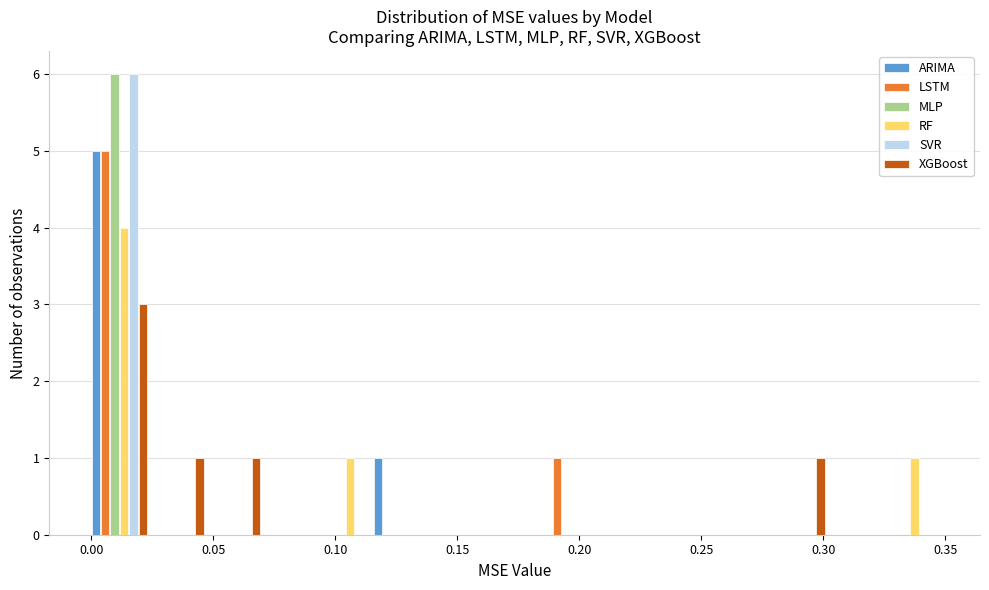

Reading left to right, list every range on the x-axis with the height of the bar of each series over it. Neither the bar edges nor the heights are printed on the chart, so give them approximately, as read against the axes.

0.000 to 0.025: ARIMA=5	LSTM=5	MLP=6	RF=4	SVR=6	XGBoost=3
0.025 to 0.045: ARIMA=0	LSTM=0	MLP=0	RF=0	SVR=0	XGBoost=1
0.045 to 0.070: ARIMA=0	LSTM=0	MLP=0	RF=0	SVR=0	XGBoost=1
0.070 to 0.095: ARIMA=0	LSTM=0	MLP=0	RF=0	SVR=0	XGBoost=0
0.095 to 0.115: ARIMA=0	LSTM=0	MLP=0	RF=1	SVR=0	XGBoost=0
0.115 to 0.140: ARIMA=1	LSTM=0	MLP=0	RF=0	SVR=0	XGBoost=0
0.140 to 0.160: ARIMA=0	LSTM=0	MLP=0	RF=0	SVR=0	XGBoost=0
0.160 to 0.185: ARIMA=0	LSTM=0	MLP=0	RF=0	SVR=0	XGBoost=0
0.185 to 0.210: ARIMA=0	LSTM=1	MLP=0	RF=0	SVR=0	XGBoost=0
0.210 to 0.230: ARIMA=0	LSTM=0	MLP=0	RF=0	SVR=0	XGBoost=0
0.230 to 0.255: ARIMA=0	LSTM=0	MLP=0	RF=0	SVR=0	XGBoost=0
0.255 to 0.280: ARIMA=0	LSTM=0	MLP=0	RF=0	SVR=0	XGBoost=0
0.280 to 0.300: ARIMA=0	LSTM=0	MLP=0	RF=0	SVR=0	XGBoost=1
0.300 to 0.325: ARIMA=0	LSTM=0	MLP=0	RF=0	SVR=0	XGBoost=0
0.325 to 0.345: ARIMA=0	LSTM=0	MLP=0	RF=1	SVR=0	XGBoost=0